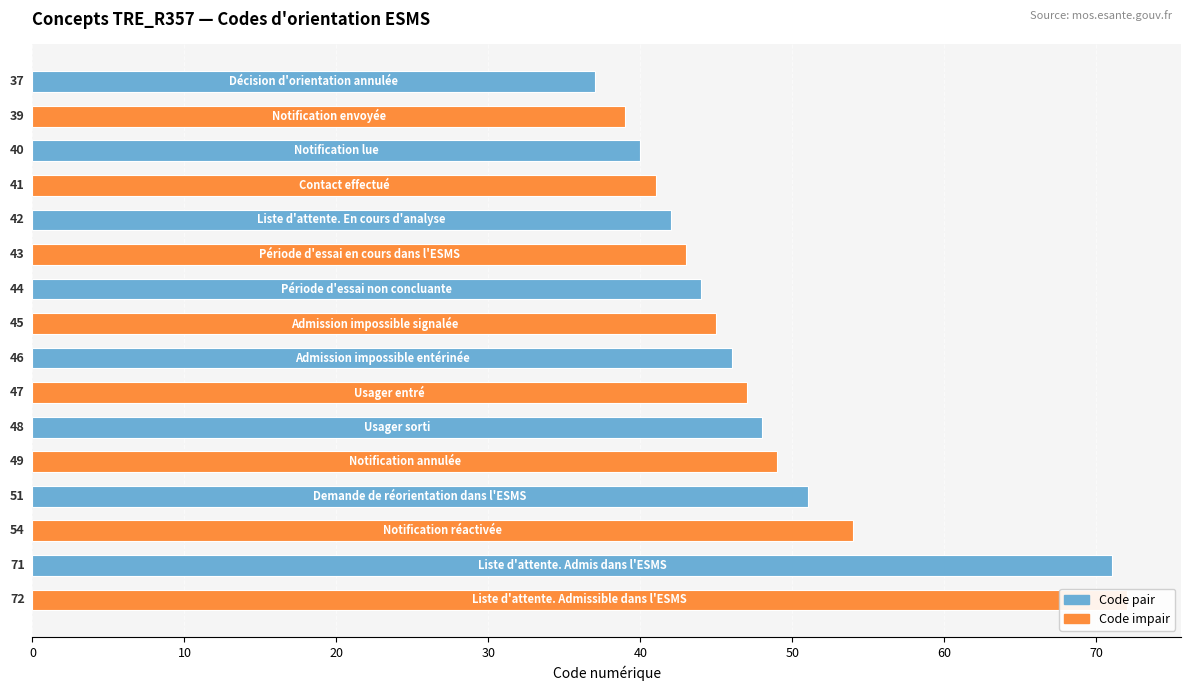

What value does the data have at 12, to the nearest 10?

50